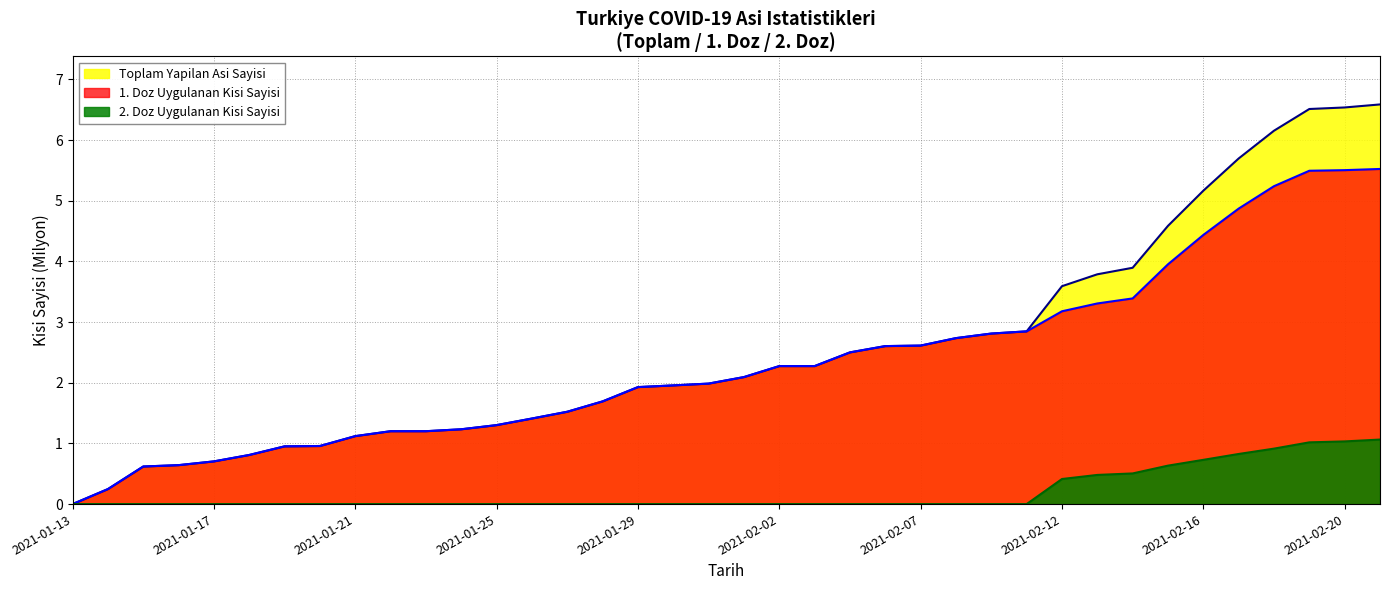

How many lines are shown in the chart?

3